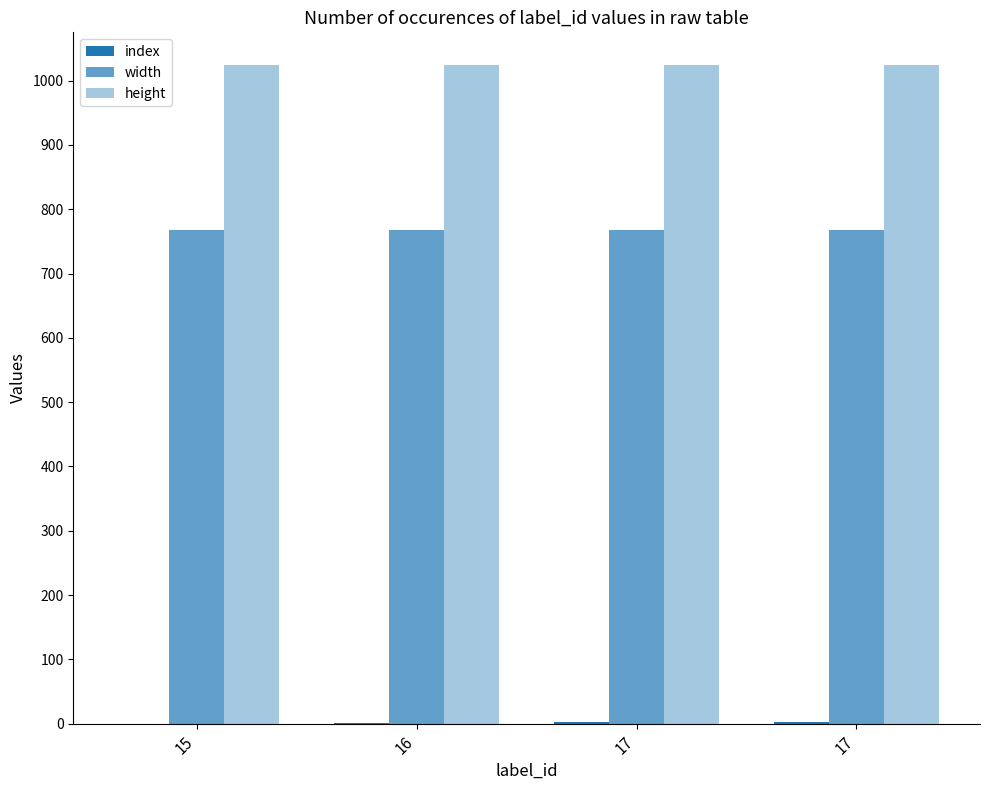

The index series shows 1 at 16. True or false?

True